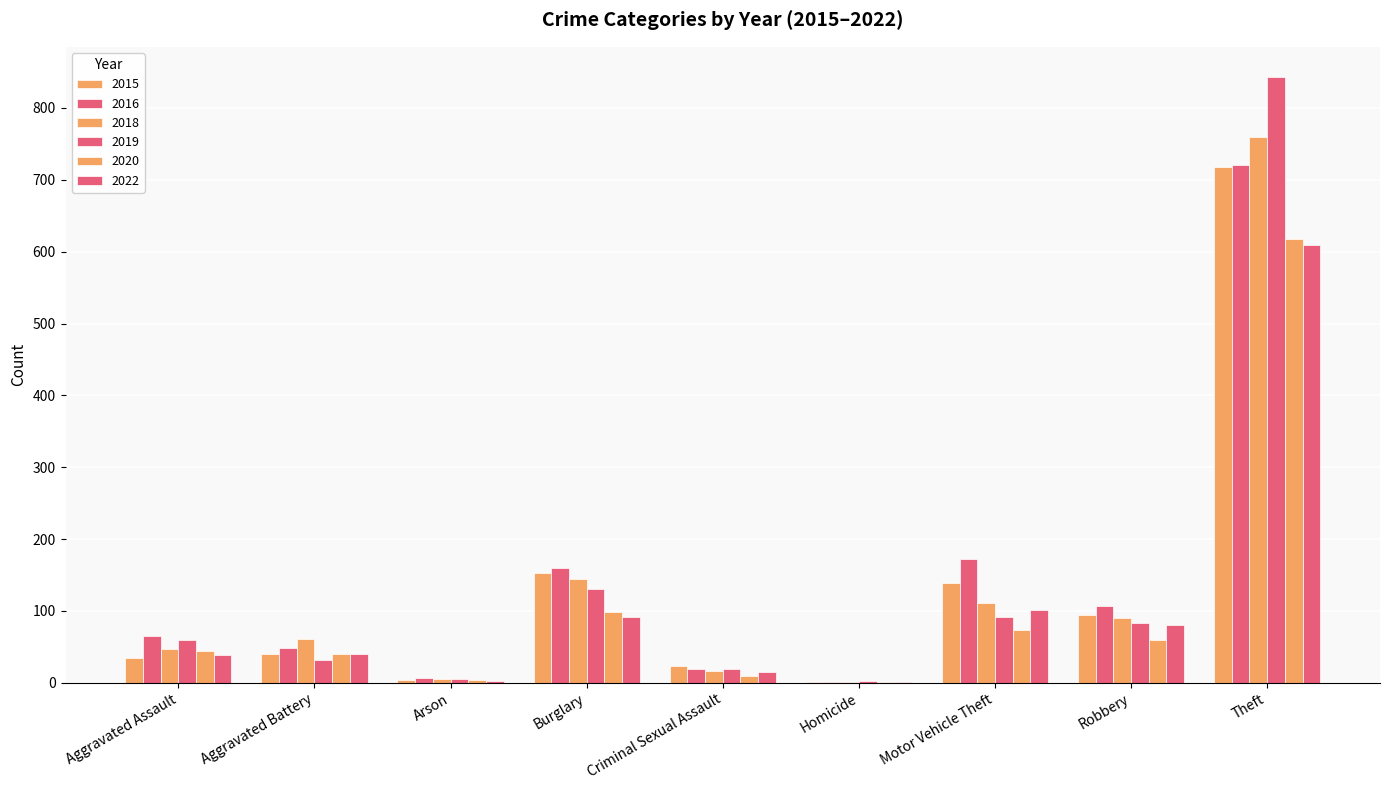

Is the value of 2015 at Motor Vehicle Theft greater than the value of 2016 at Criminal Sexual Assault?

Yes